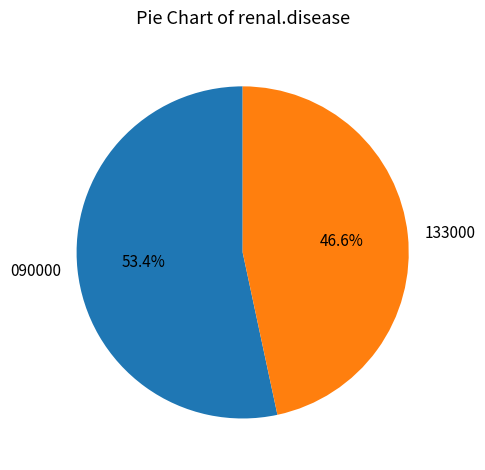

Which category accounts for the majority?

090000